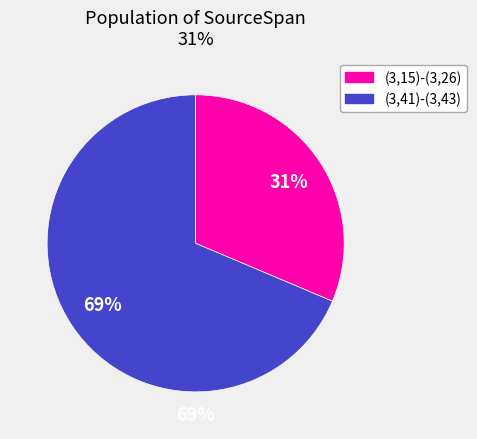

What percentage is NOT represented by (3,15)-(3,26)?

68.6%